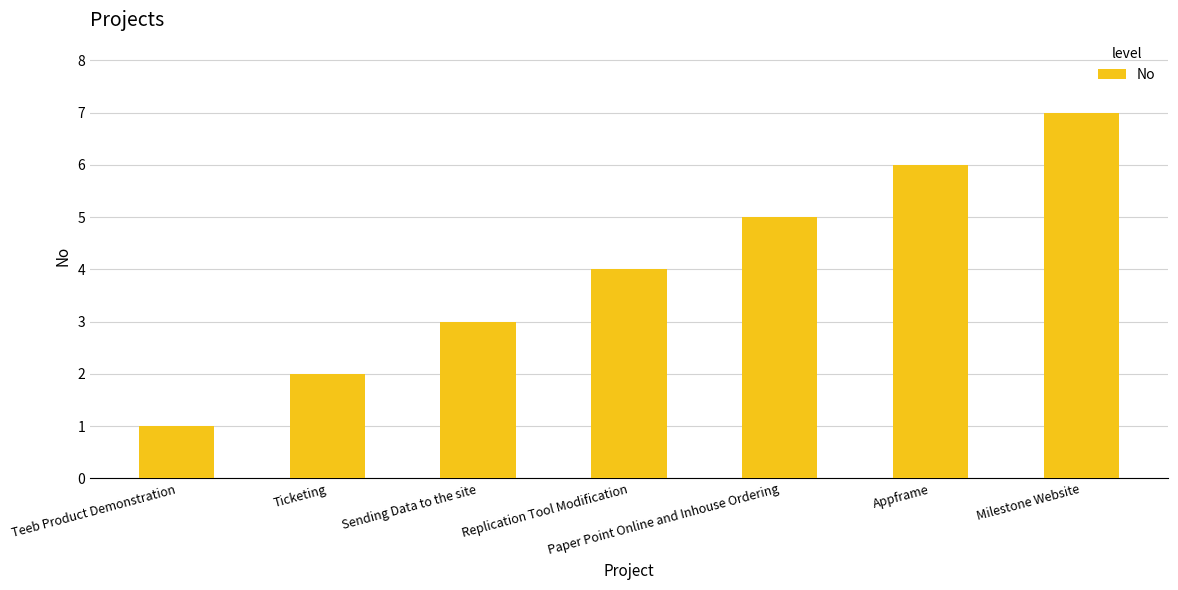

True or false: the data shows 1 at Ticketing.

False